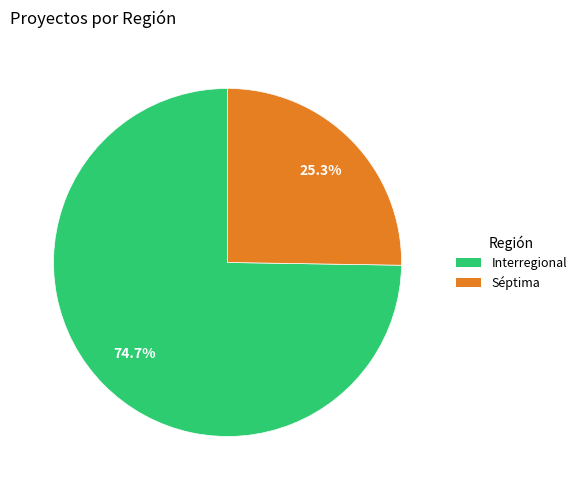

What percentage do Séptima and Interregional together represent?

100.0%